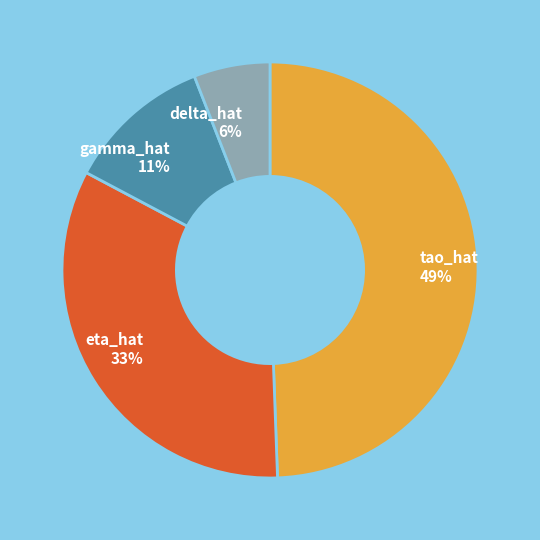

To the nearest percent, what portion does eta_hat represent?

33%